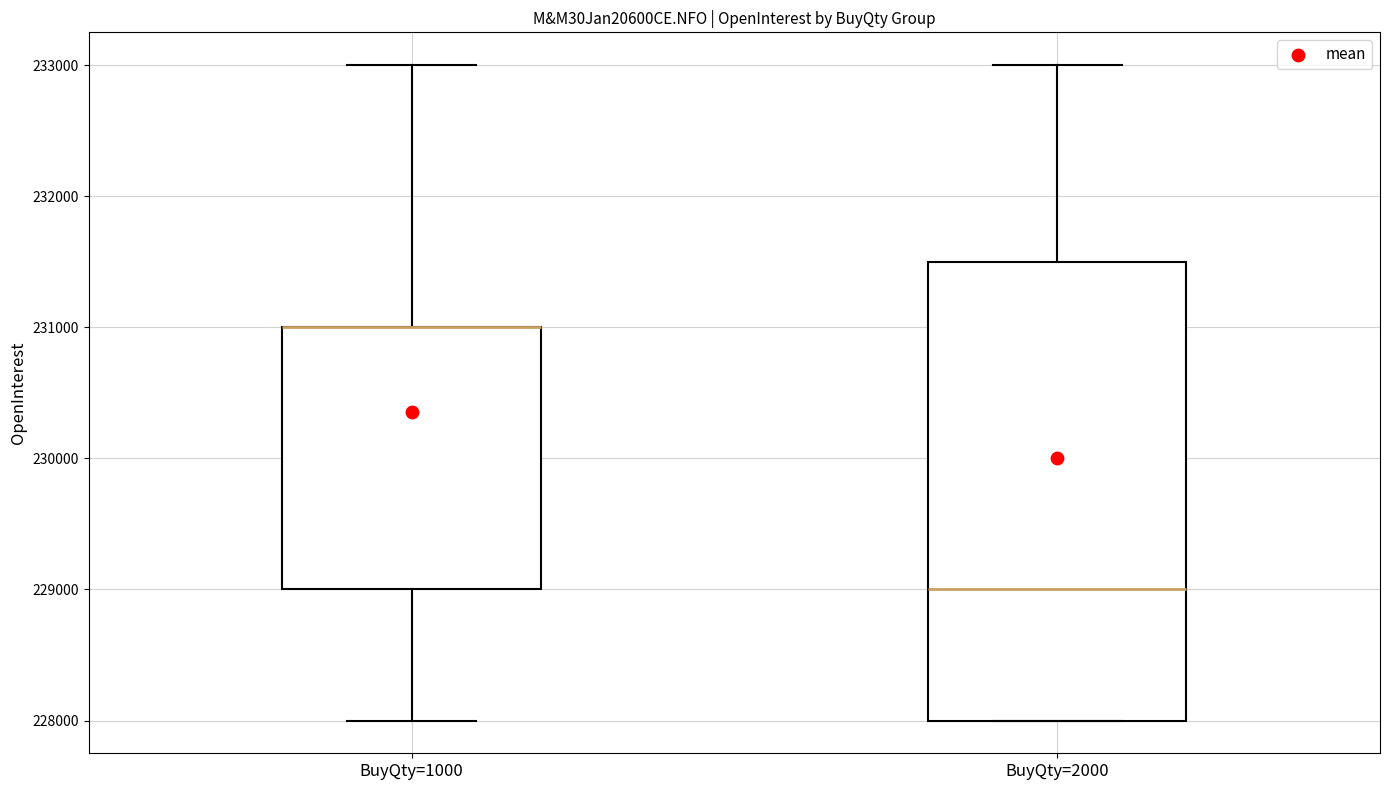

Reading left to right, read every box against the y-axis: the position of its median line, the range the box covers, and the ends of its whiskers. The values are not printed on the chart, so give them approximately, as read against the axis.

BuyQty=1000: median 231000 (drawn on the box's upper edge), box 229000 to 231000, whiskers 228000 to 233000
BuyQty=2000: median 229000, box 228000 to 231500, whiskers 228000 to 233000